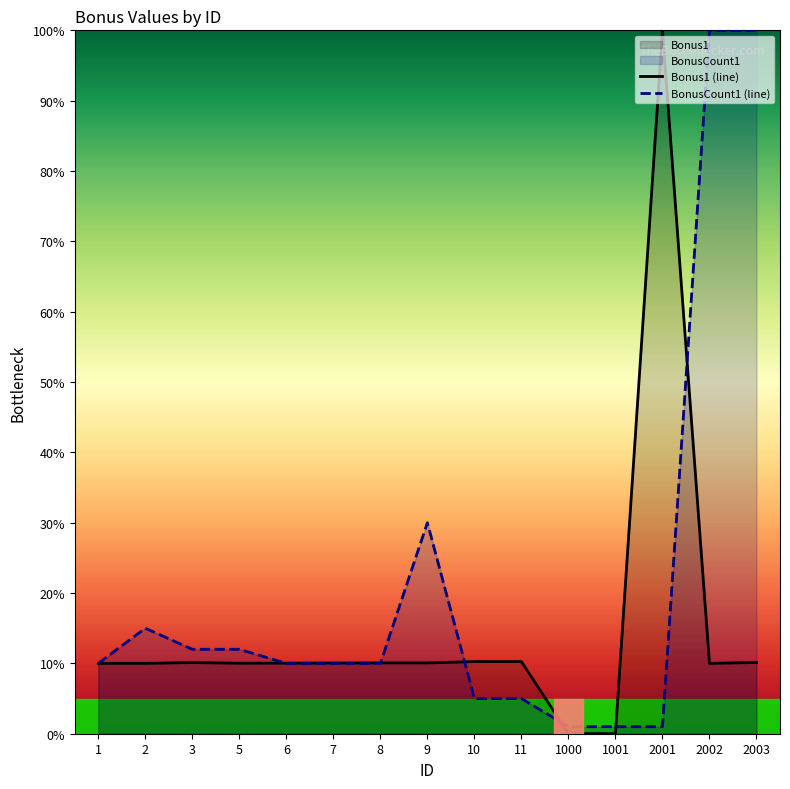

True or false: Bonus1 (line) has a value of 10.0 at 2.

True